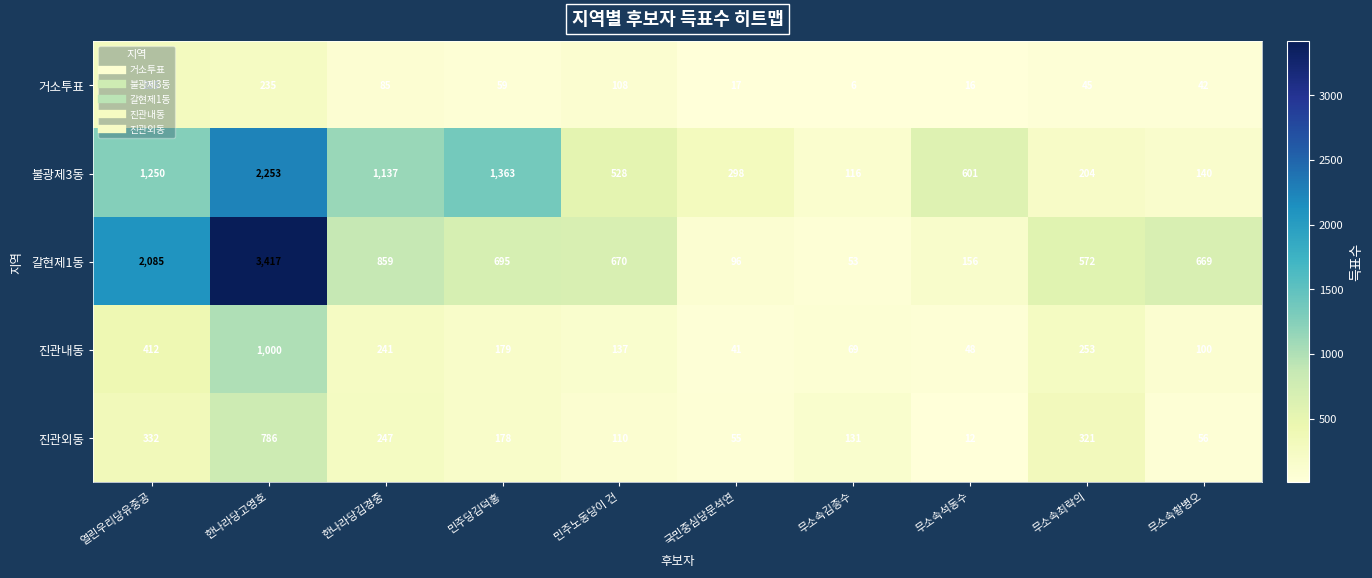

Is it true that 진관내동 equals 250 at 한나라당고영호?

False